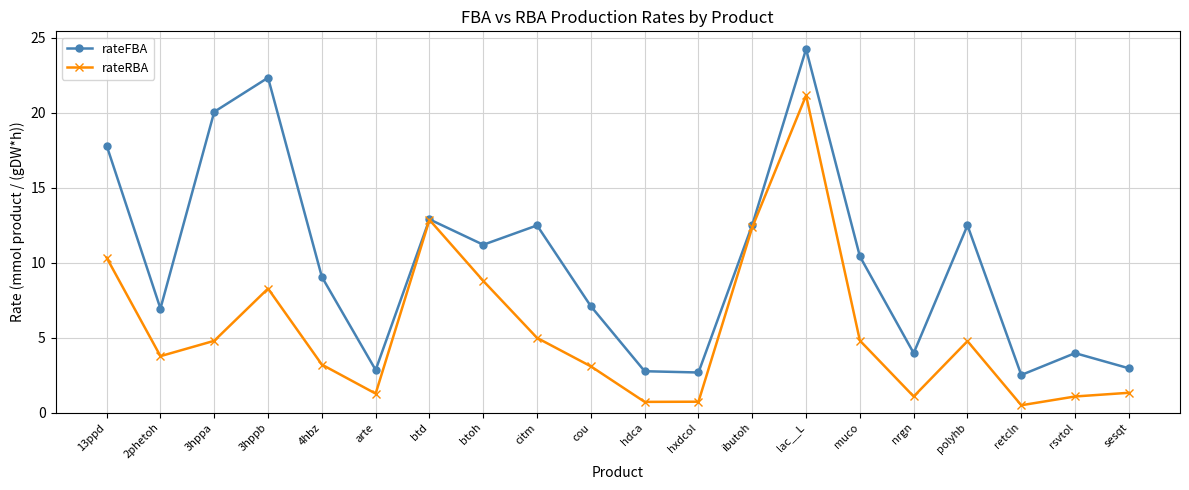

Which category has the highest value in the rateFBA series?

lac__L